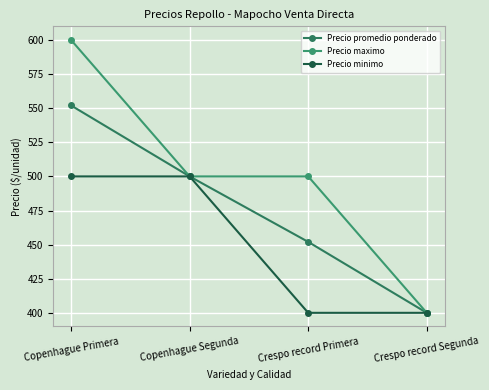

Reading left to right, transcribe all the data shown in this chart.

Precio promedio ponderado: Copenhague Primera=552	Copenhague Segunda=500	Crespo record Primera=452	Crespo record Segunda=400
Precio maximo: Copenhague Primera=600	Copenhague Segunda=500	Crespo record Primera=500	Crespo record Segunda=400
Precio minimo: Copenhague Primera=500	Copenhague Segunda=500	Crespo record Primera=400	Crespo record Segunda=400